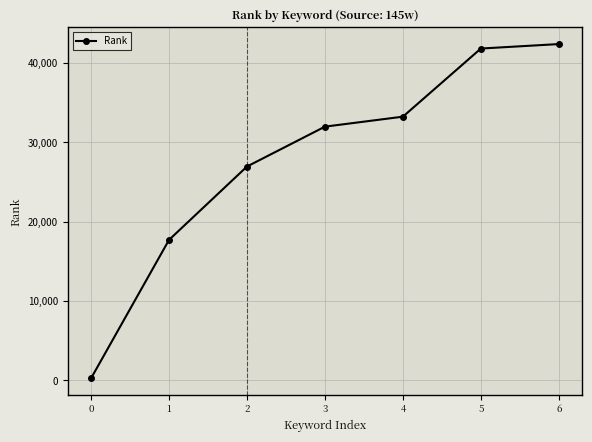

How many categories are shown in the chart?

7